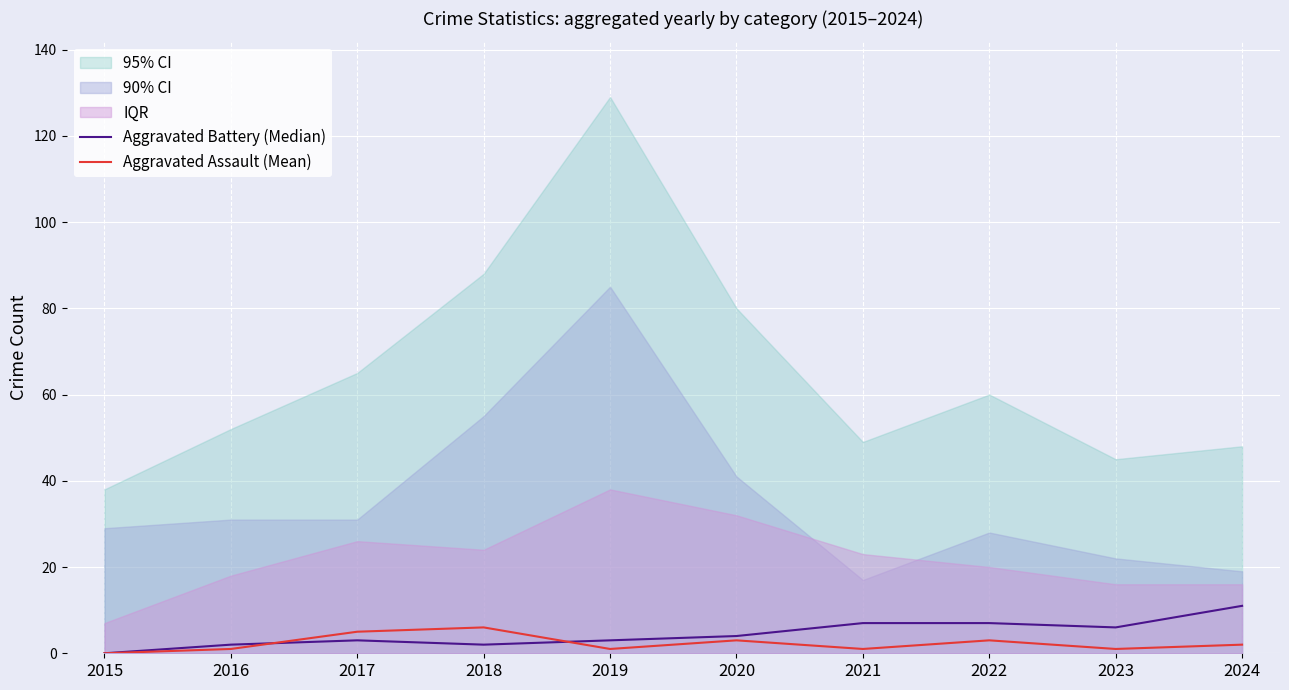

How many interior local valleys does the Aggravated Assault (Mean) series have?

3